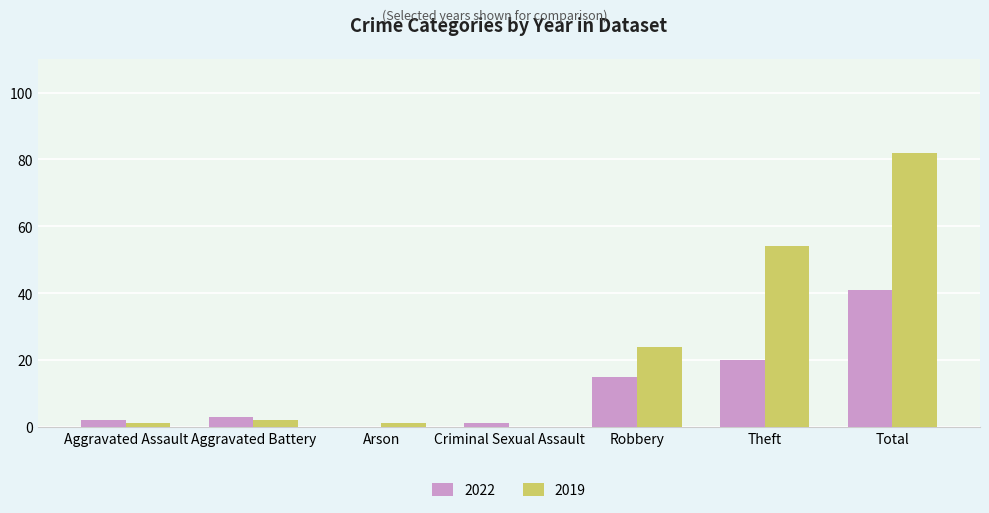

What is the sum of the 2019 values at Total and Theft?

136